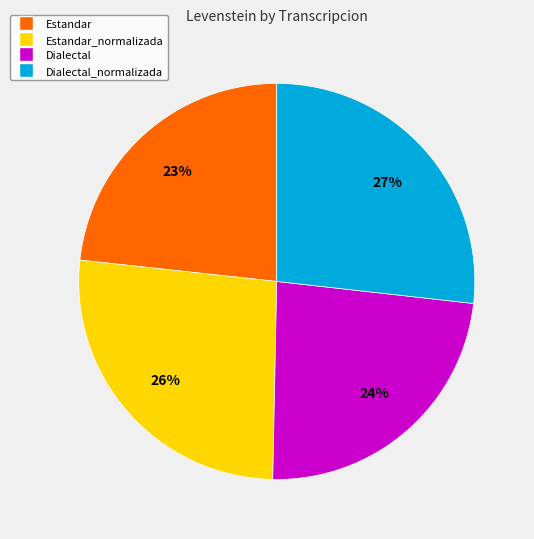

How many segments does this pie chart have?

4